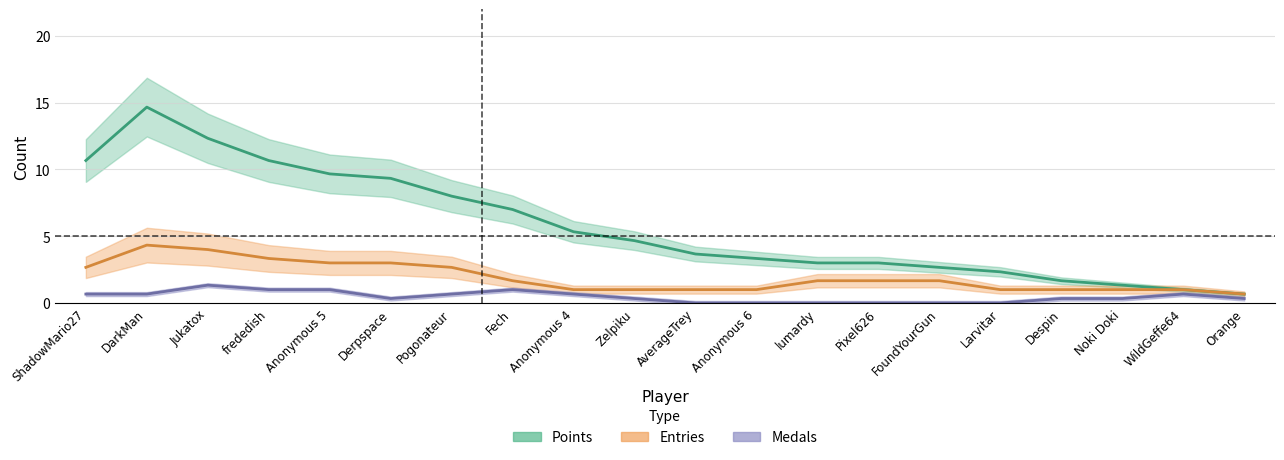

What is the label of the 15th point from the left?

FoundYourGun